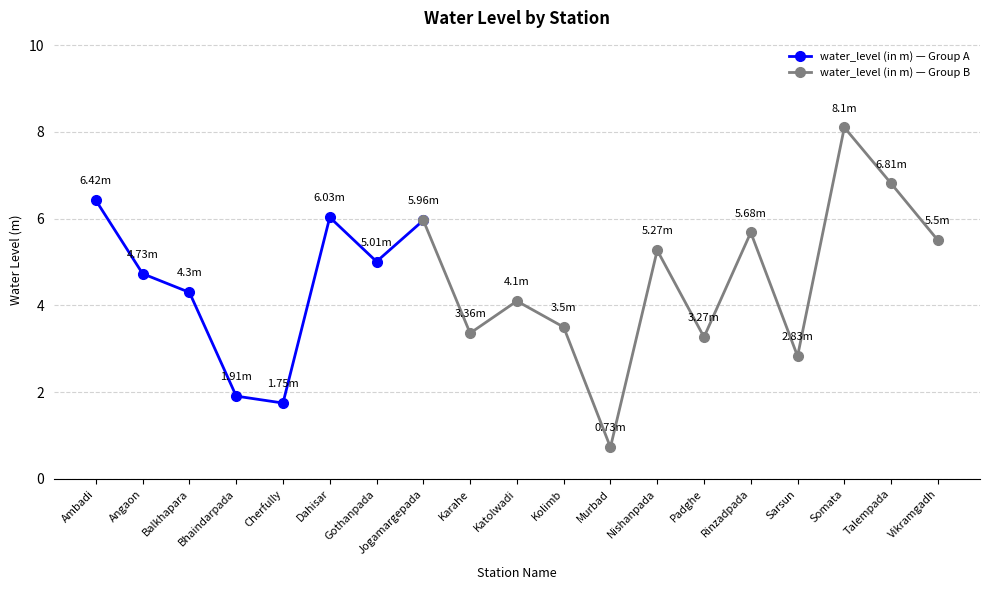

Where is the first local minimum?

Cherfully